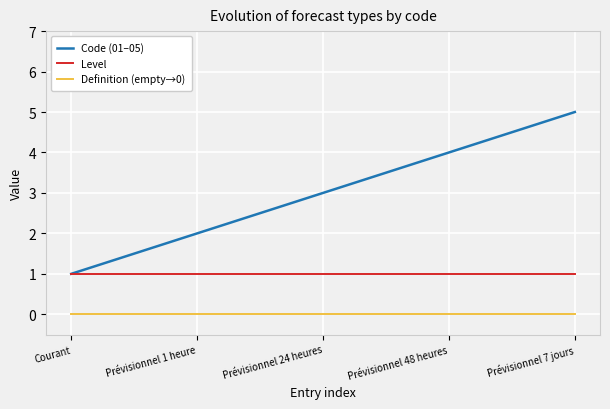

Read the Code (01–05) value at Prévisionnel 1 heure.

2